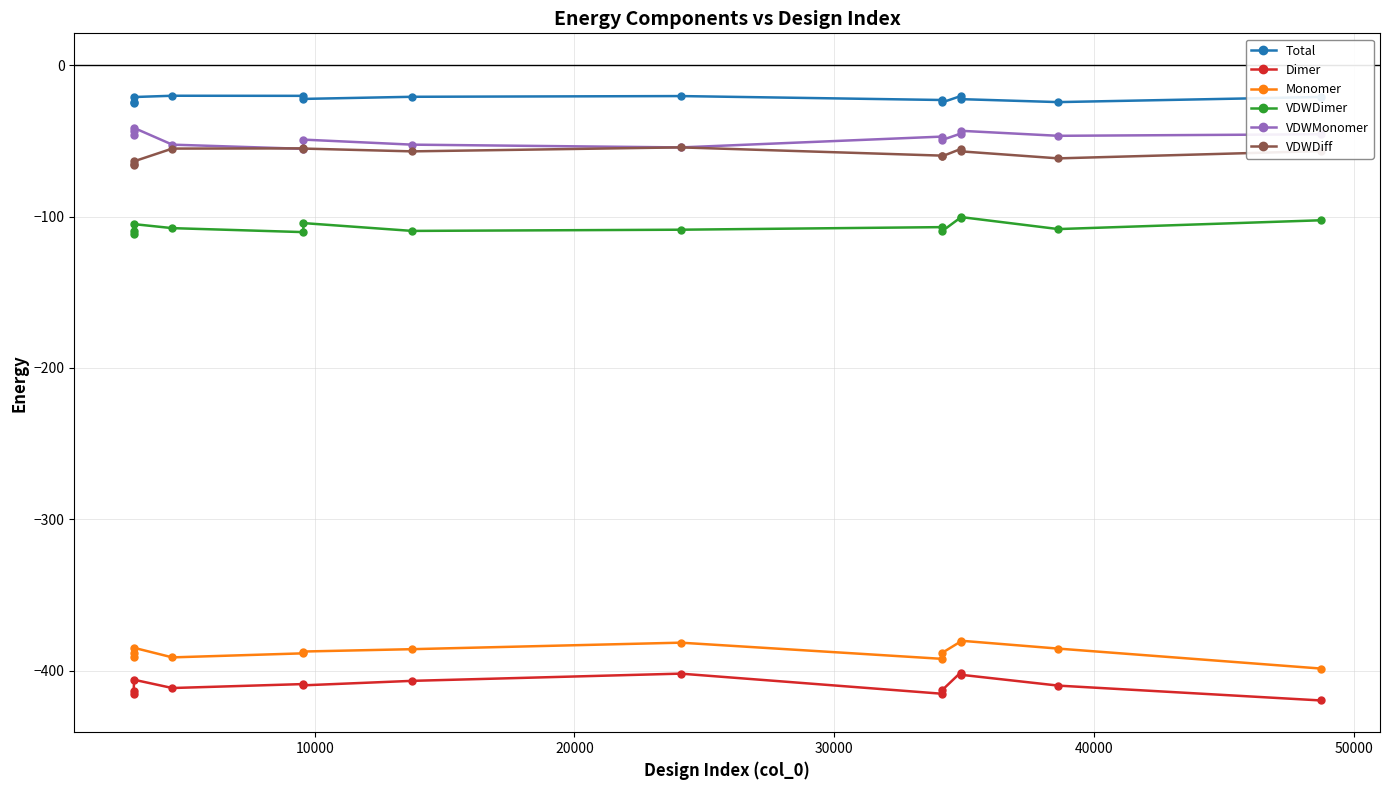

What is the smallest value displayed?

-419.6